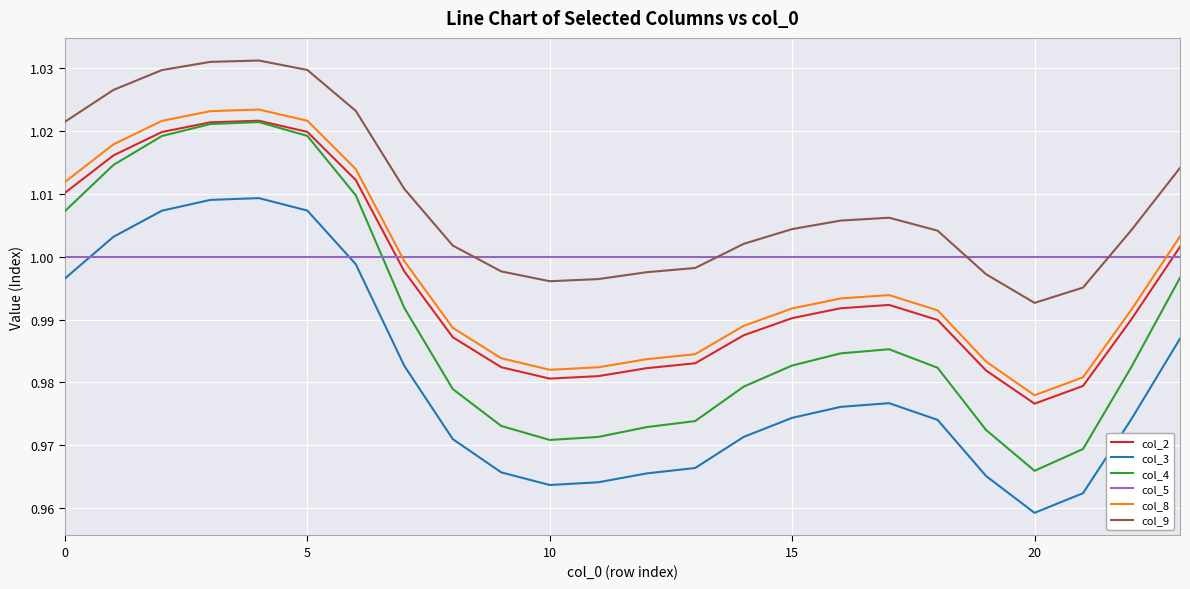

Which series has the largest total across all categories?

col_9